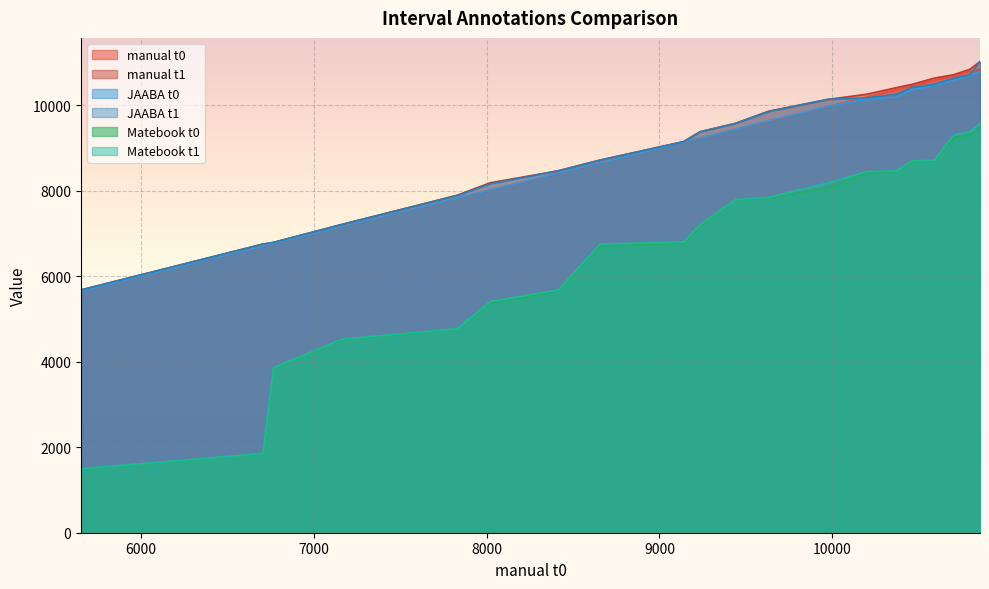

List the labels in order of JAABA t0 value, largest first.

10854, 10795, 10701, 10590, 10461, 10369, 10199, 9975, 9632, 9440, 9235, 9140, 8657, 8415, 8021, 7830, 7164, 6768, 6706, 5654